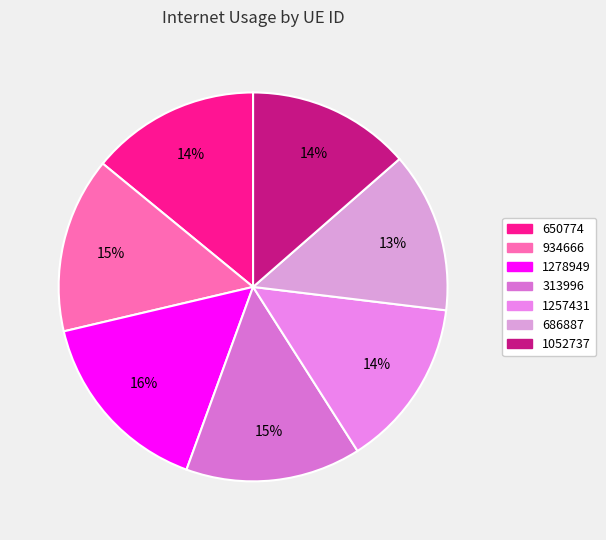

True or false: 934666 accounts for 8% of the total.

False